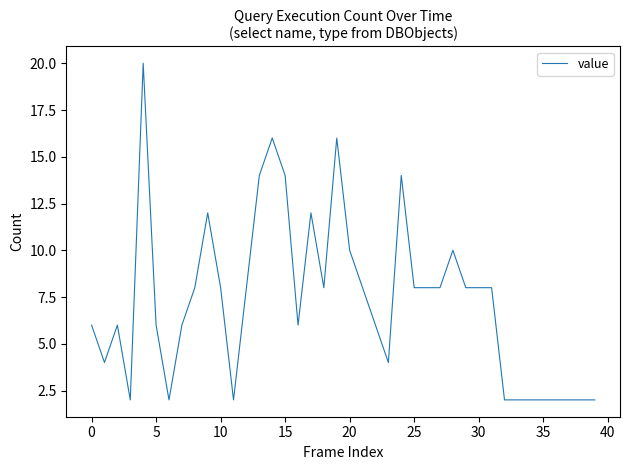

What is the difference between the maximum and minimum values?

18